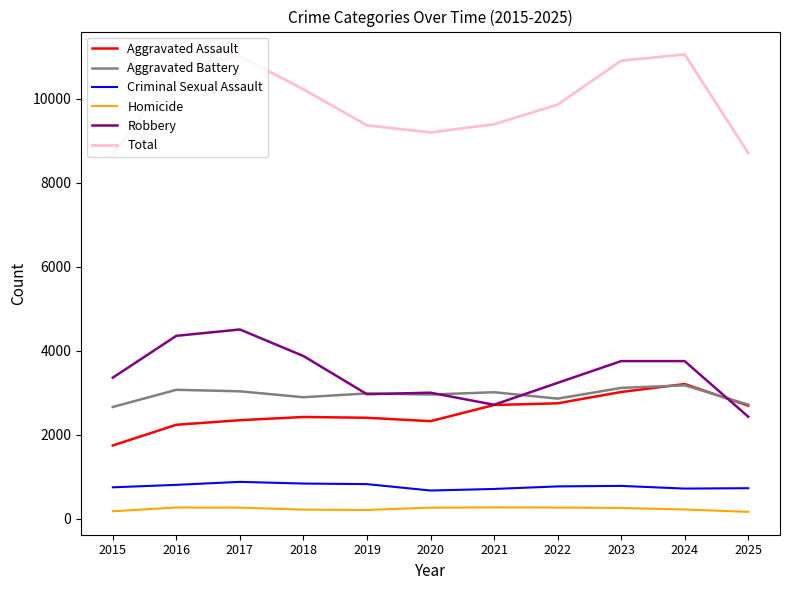

At which category does Total reach its first local peak?

2017